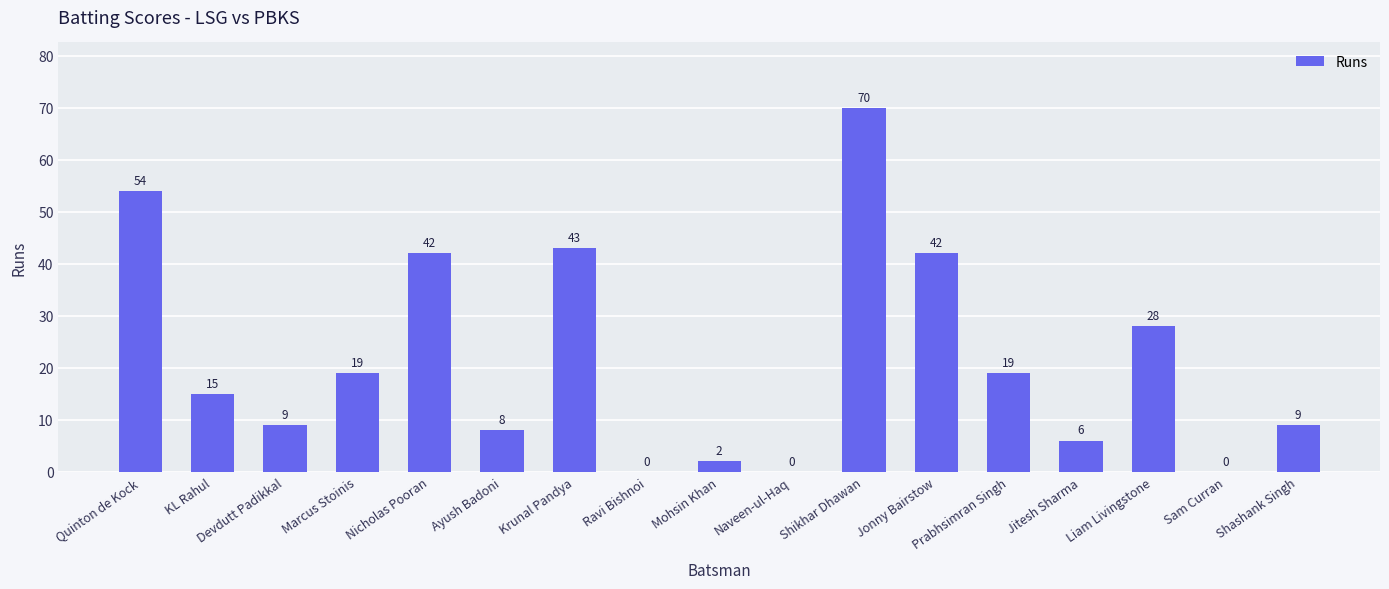

Read the value at Ayush Badoni, to the nearest 5.

10